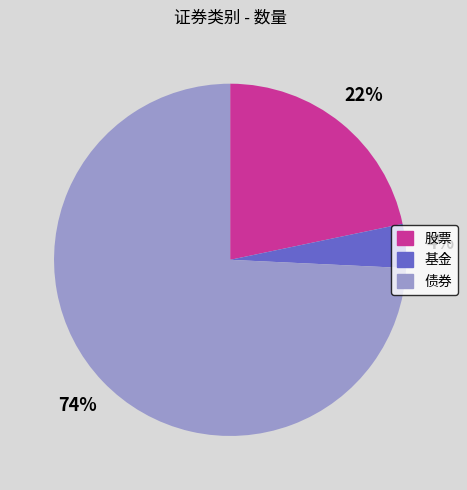

To the nearest percent, what is the difference between the largest and smallest slice percentages?

70%